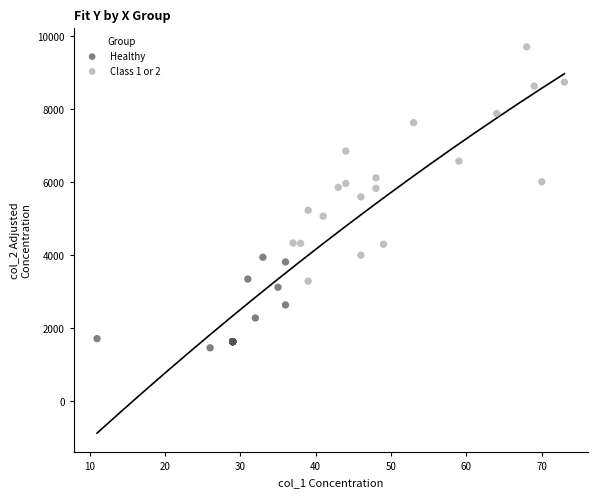

What are all the series names shown in the legend?

Healthy, Class 1 or 2